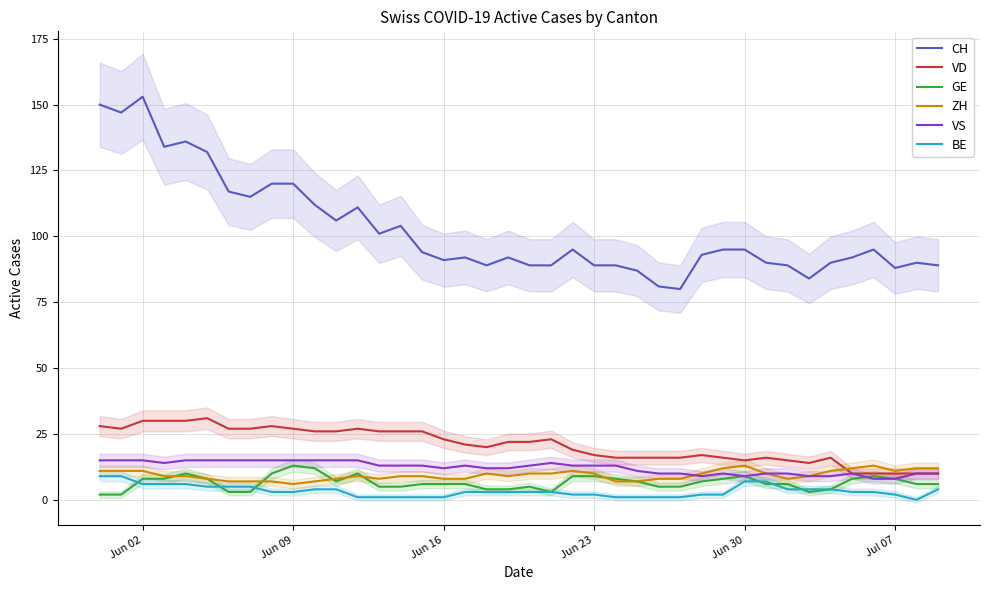

What is the lowest value of the CH series?

80